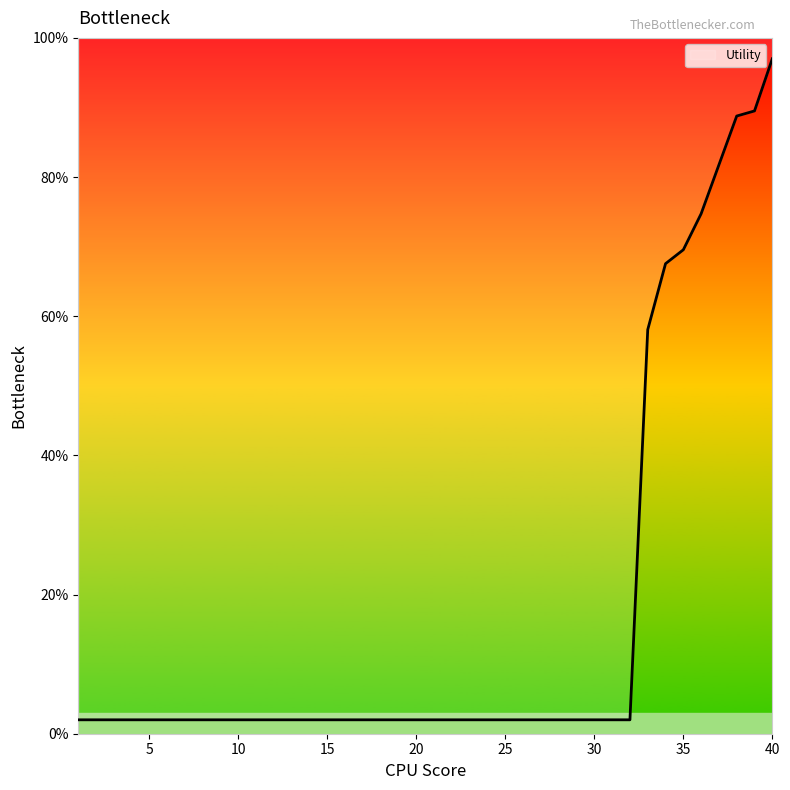

What is the approximate value at 38?

88.8